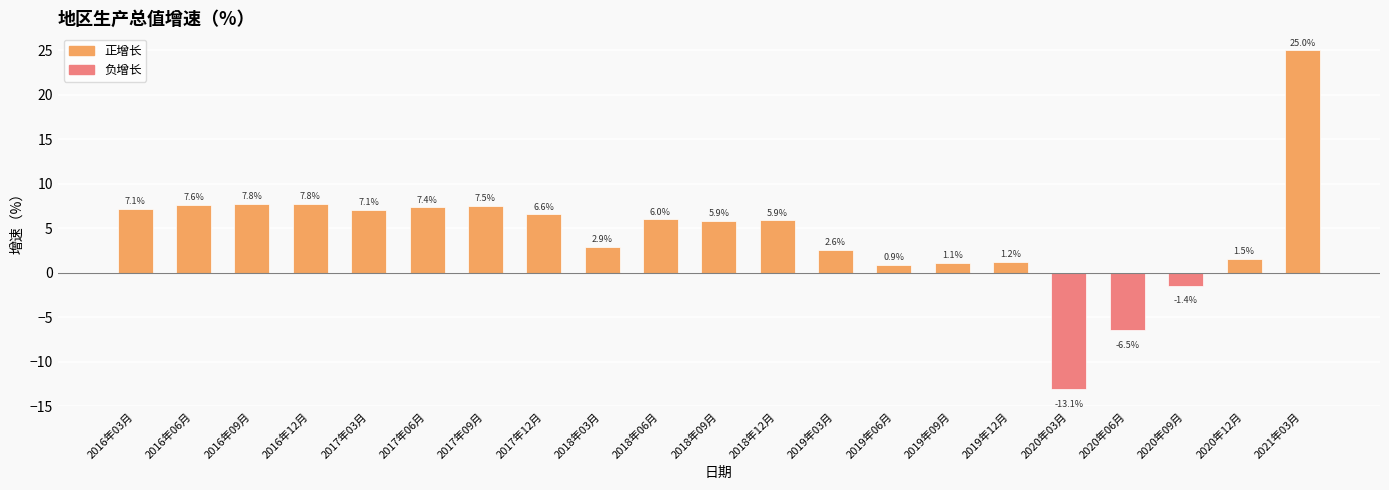

What is the difference between the maximum and minimum values?

38.1